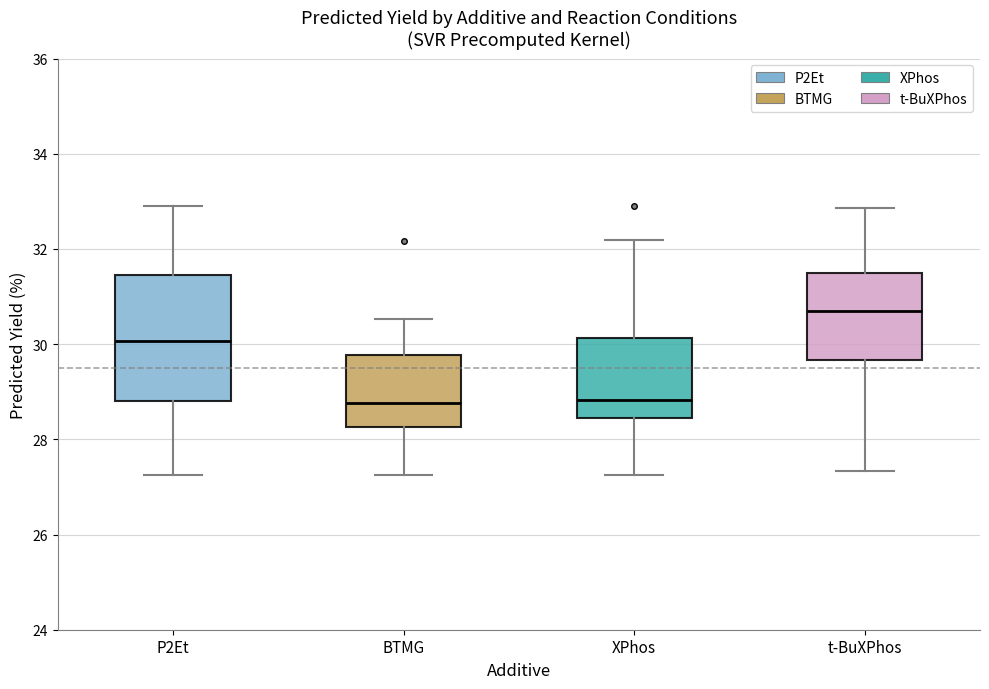

Where is the upper edge of the box for P2Et on the y-axis? The values are not printed on the chart, so give them approximately, as read against the axis.

31.4